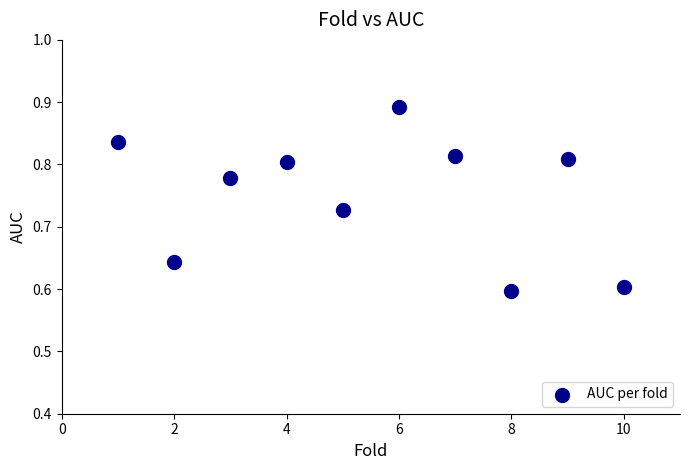

What is the average X value?

5.5